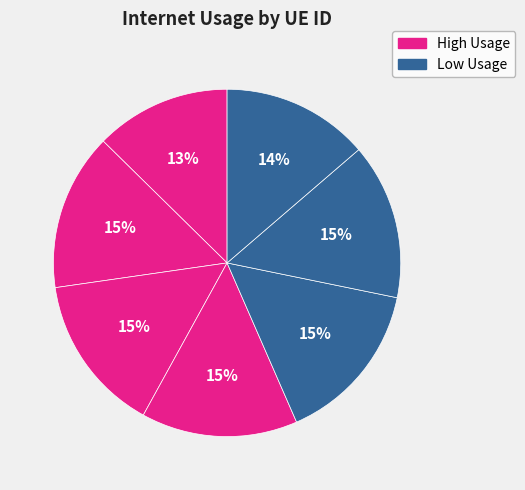

How many segments does this pie chart have?

7